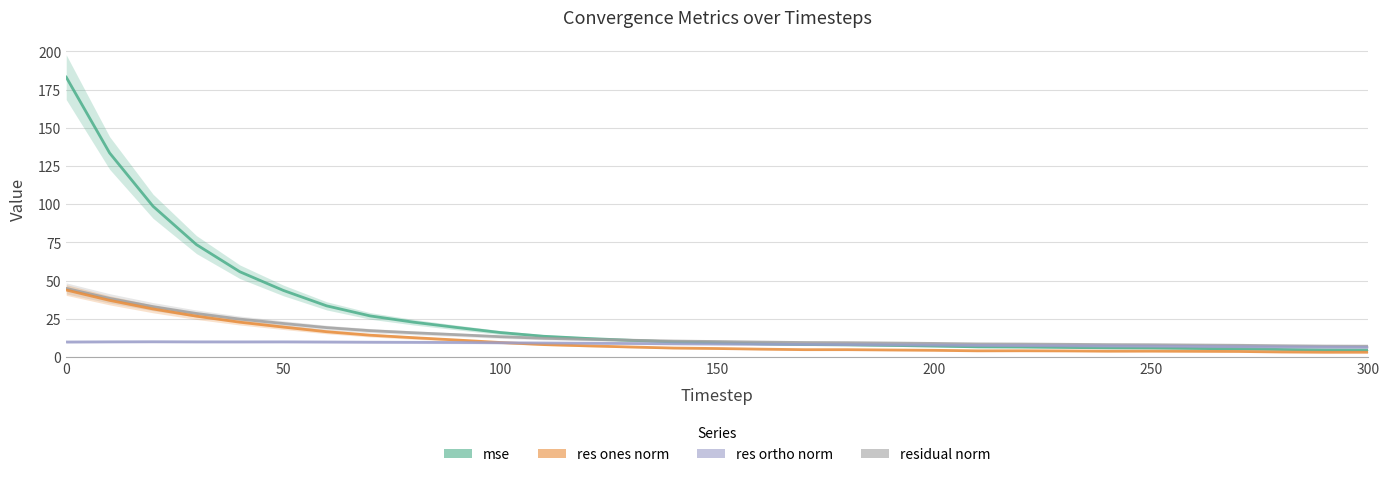

Reading right to left, list all the values displayed in this chart.

mse: 4.5	4.6	4.9	5.3	5.5	5.8	5.9	6.2	6.5	6.6	7.1	7.5	7.9	8.1	8.6	9.2	9.8	10.9	12.1	13.5	16.0	19.3	22.7	26.9	33.4	43.5	55.7	73.5	98.6	133.5	183.1
residual norm: 7.0	7.1	7.3	7.6	7.8	8.0	8.1	8.3	8.4	8.5	8.8	9.1	9.3	9.4	9.7	10.1	10.4	10.9	11.5	12.2	13.3	14.6	15.8	17.2	19.2	21.9	24.8	28.4	32.9	38.3	44.9
res ones norm: 3.1	3.0	3.2	3.6	3.7	3.8	3.7	3.9	4.0	4.0	4.3	4.5	4.7	4.8	5.1	5.5	5.8	6.5	7.3	8.1	9.5	11.1	12.6	14.2	16.5	19.5	22.7	26.7	31.4	37.0	43.8
res ortho norm: 6.3	6.4	6.6	6.7	6.9	7.0	7.2	7.3	7.4	7.5	7.7	7.9	8.0	8.2	8.3	8.4	8.6	8.8	9.0	9.1	9.3	9.5	9.6	9.6	9.8	9.9	9.9	9.9	10.0	9.9	9.8